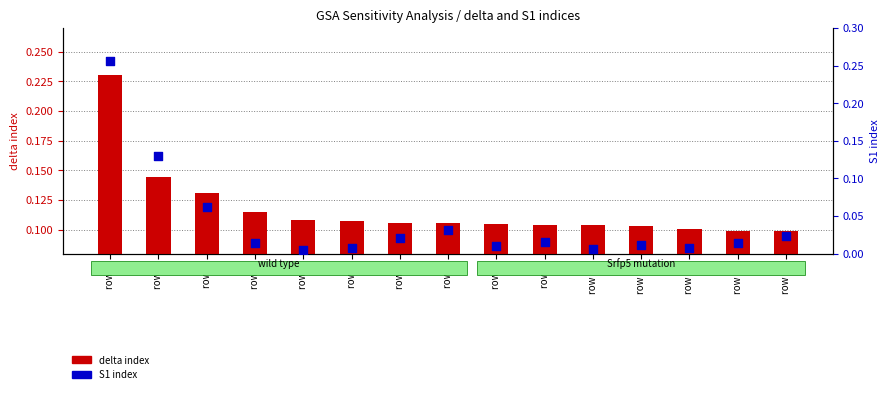

Is the value of S1 index at row 11 greater than the value of delta index at row 2?

No